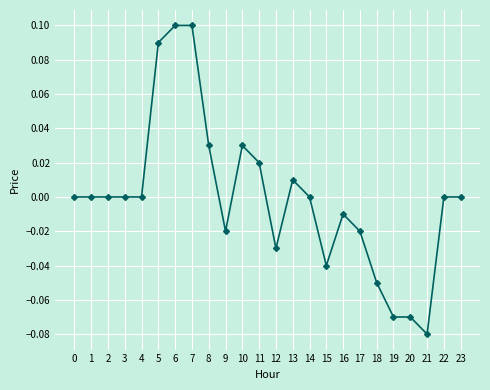

Is it true that the value at 11 is 0.0?

True